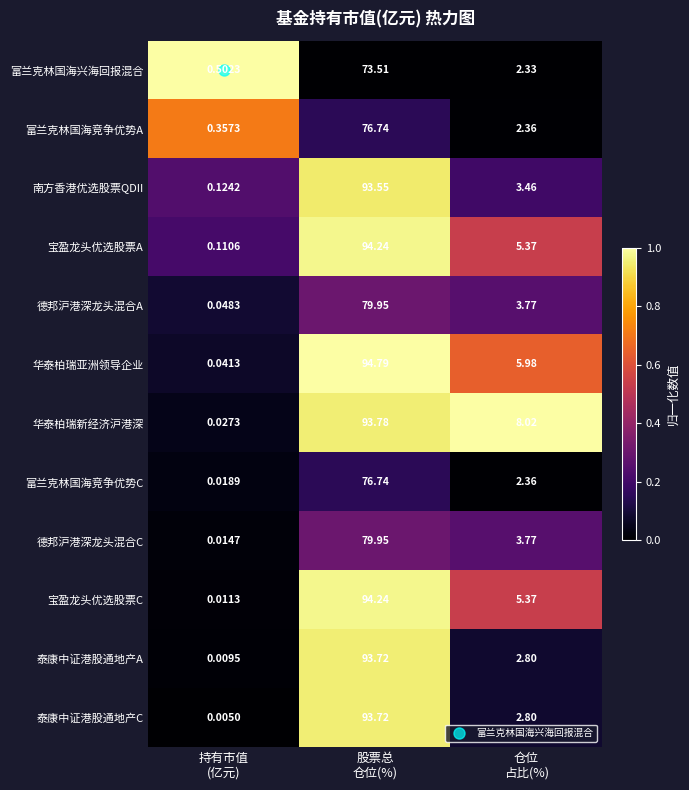

How many series are shown in this chart?

12